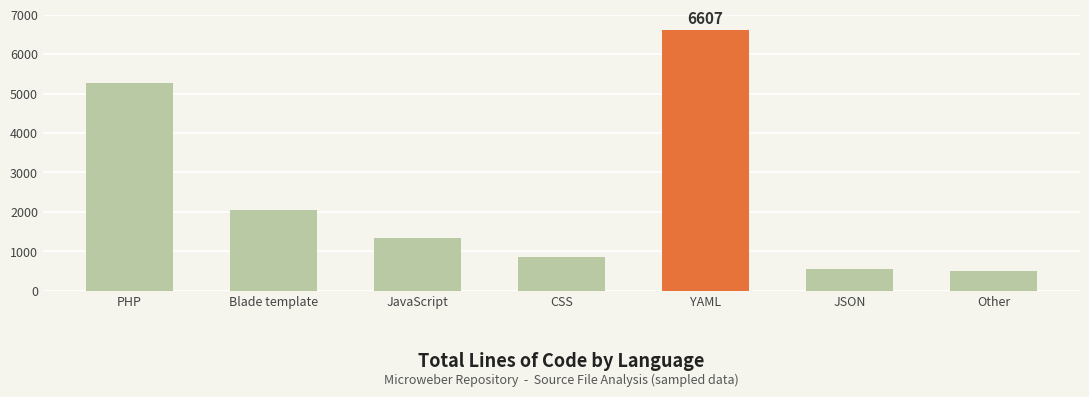

What is the value of the 2nd bar from the left?

2041